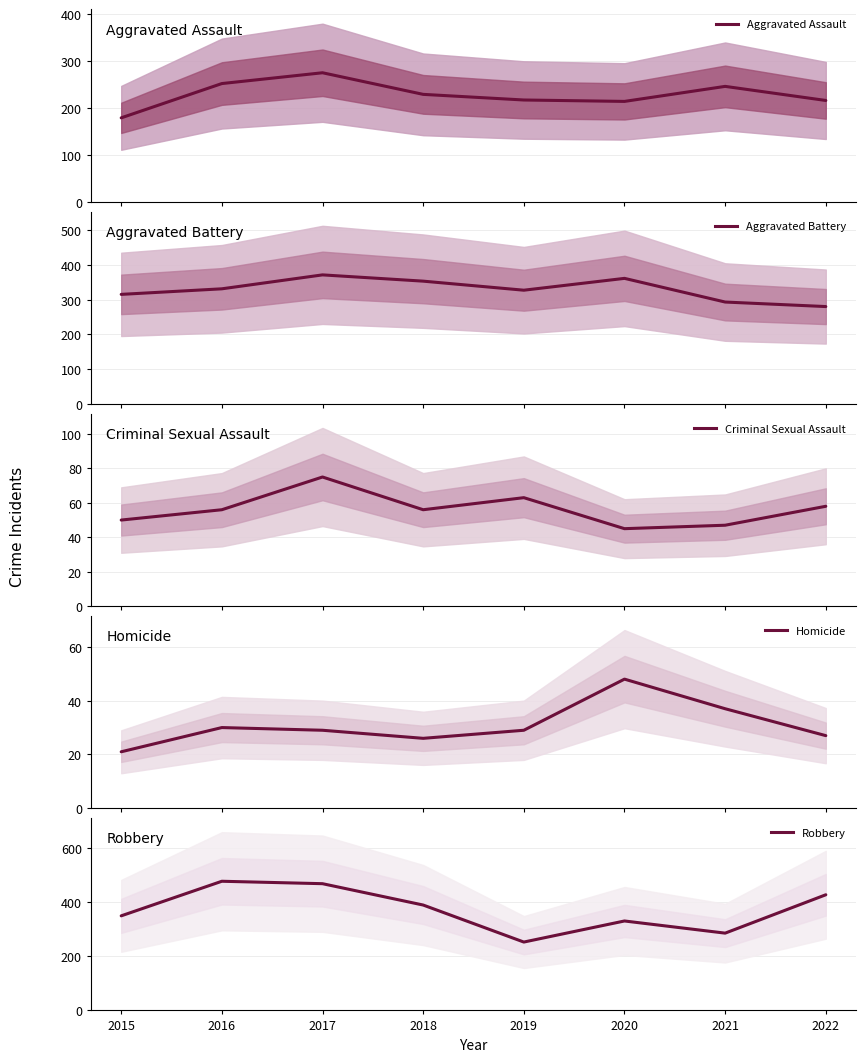

List the series in order of their peak value, highest first.

Robbery, Aggravated Battery, Aggravated Assault, Criminal Sexual Assault, Homicide